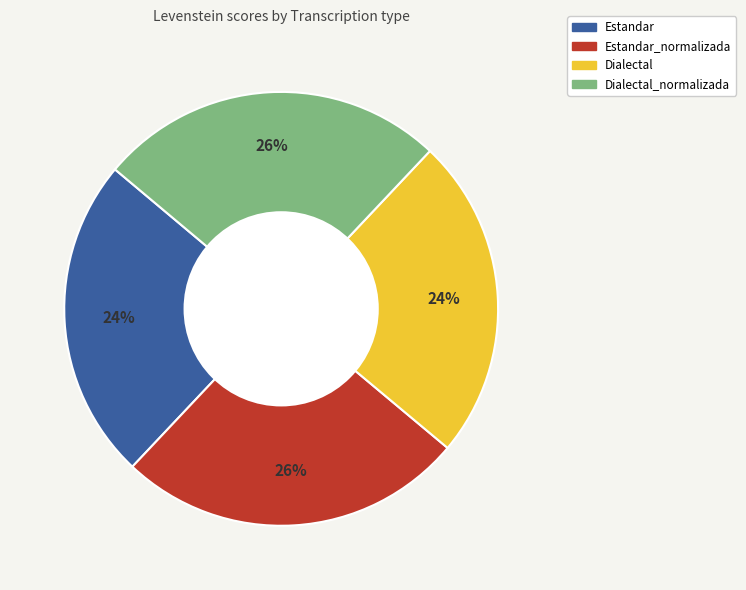

Is there any slice that represents more than half of the pie?

No